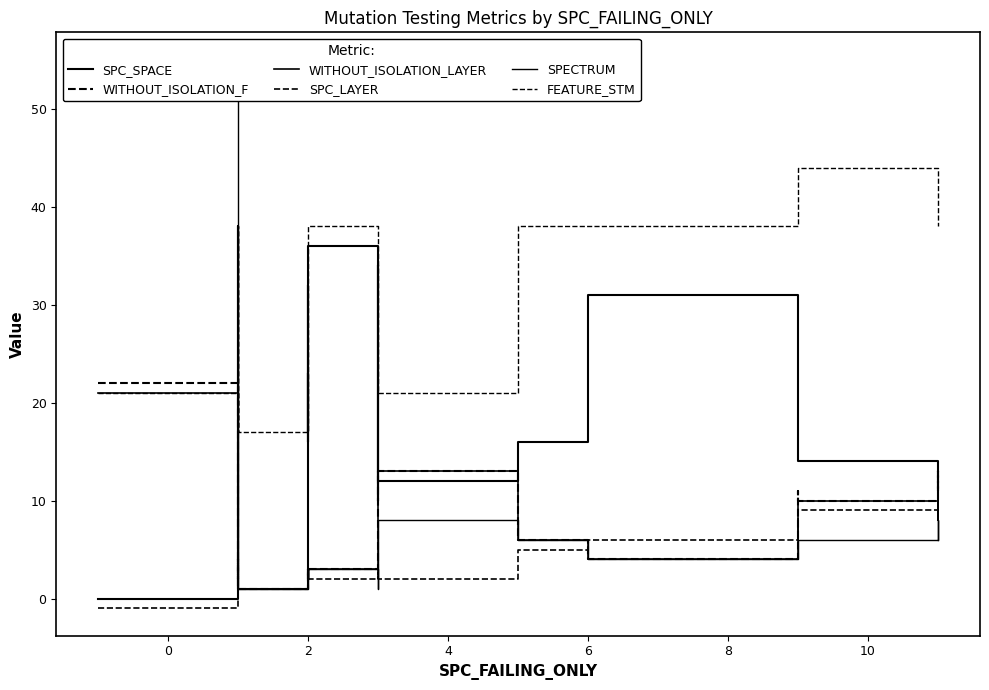

What are all the series names shown in the legend?

SPC_SPACE, WITHOUT_ISOLATION_F, WITHOUT_ISOLATION_LAYER, SPC_LAYER, SPECTRUM, FEATURE_STM